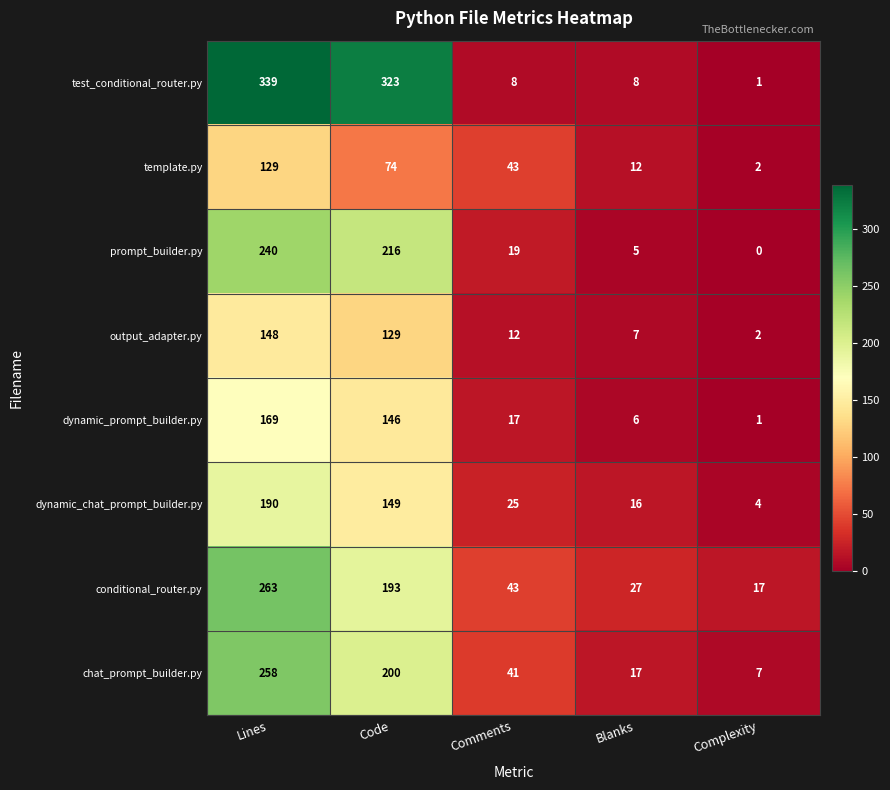

At which label is test_conditional_router.py closest to 170?

Code